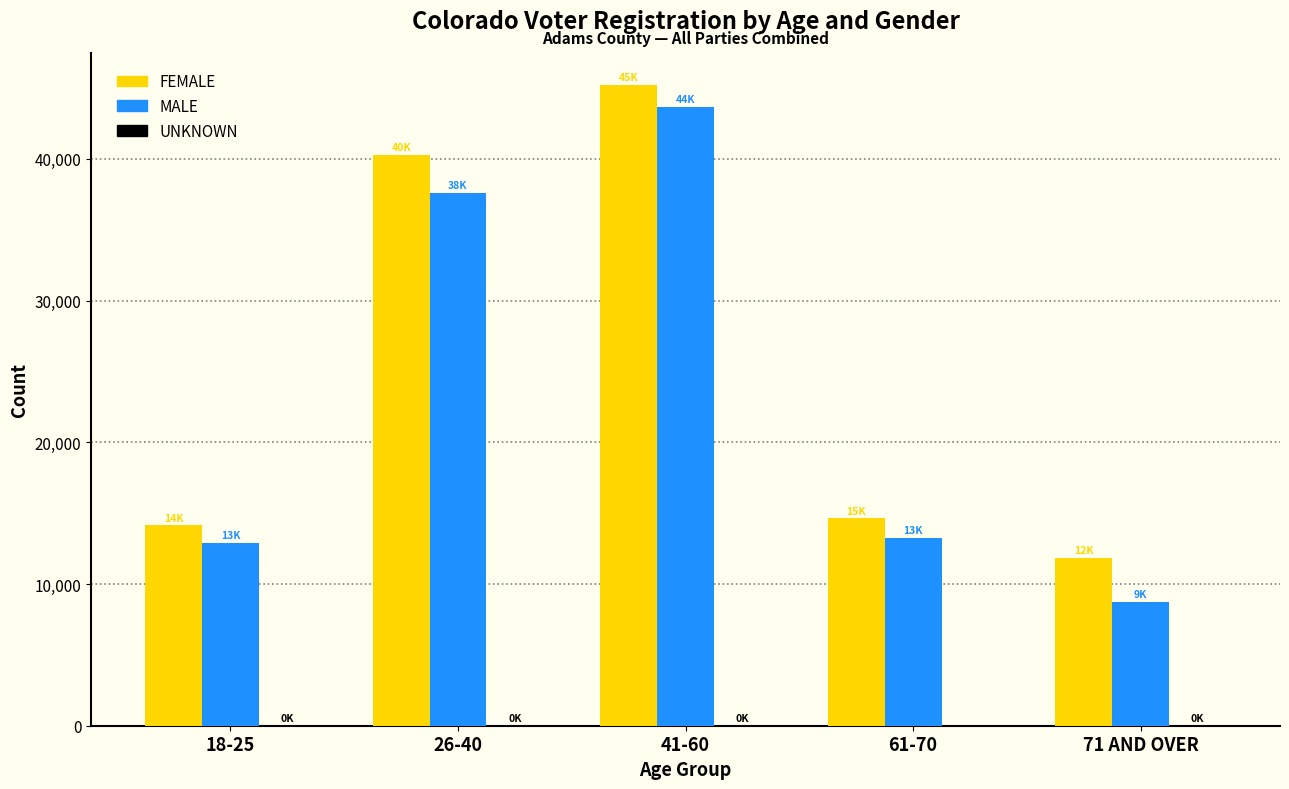

Which series changed the most between 18-25 and 26-40?

FEMALE